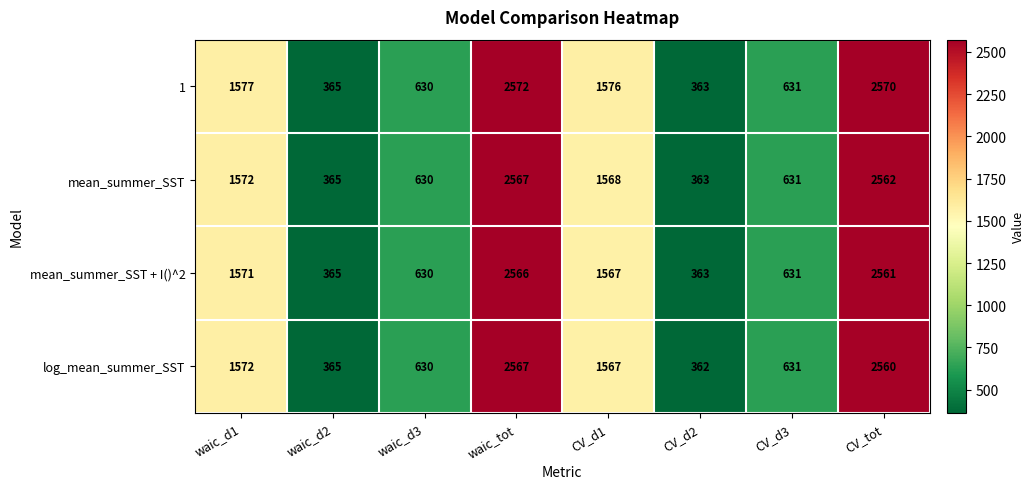

What is the average value of the log_mean_summer_SST series?

1282